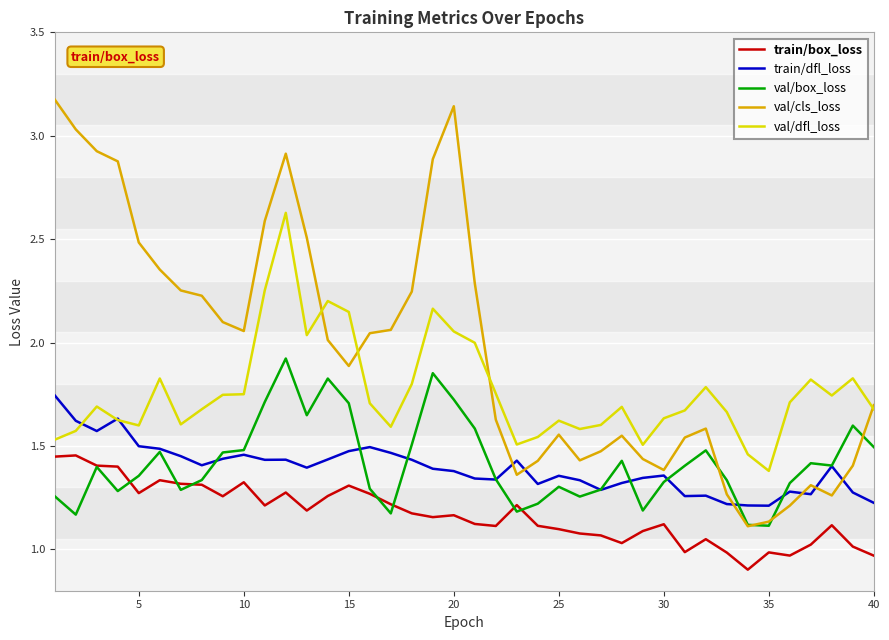

Which series has the largest total across all categories?

val/cls_loss